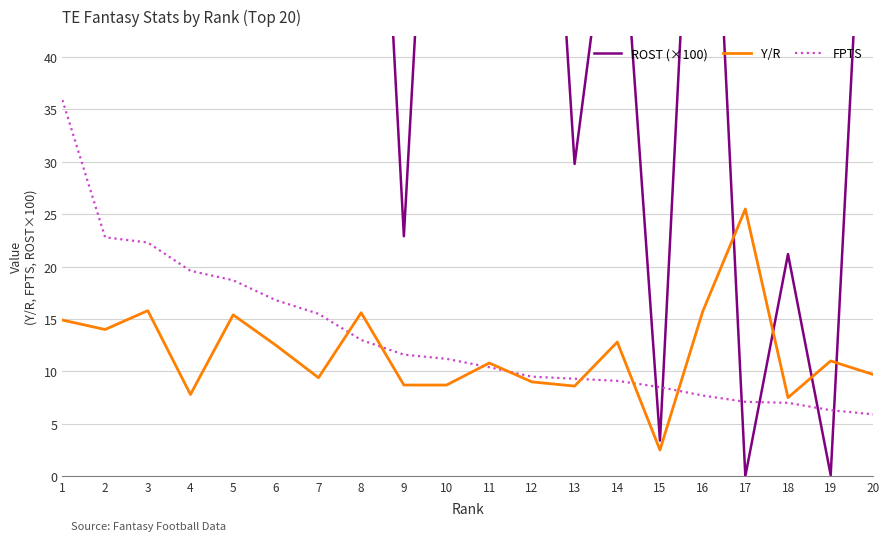

Is the value of ROST (×100) at 5 greater than the value of FPTS at 14?

Yes